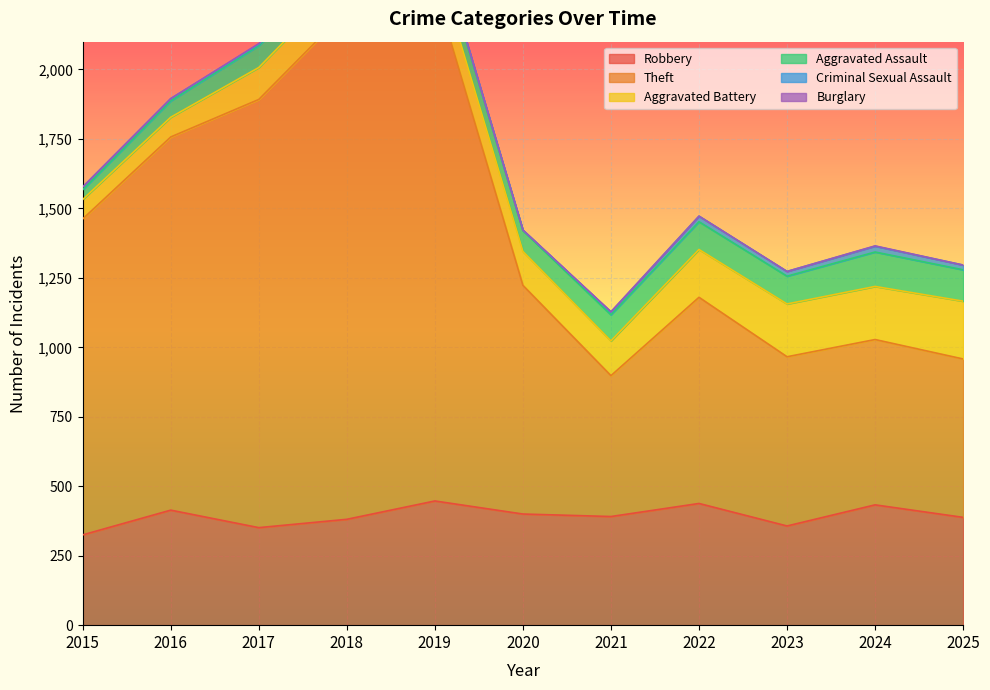

Reading left to right, extract all data points from this chart.

Robbery: 325	414	351	381	447	400	391	438	357	433	388
Theft: 1137	1343	1541	1831	1847	823	507	742	609	595	570
Aggravated Battery: 70	71	115	120	110	122	125	172	190	191	208
Aggravated Assault: 35	59	79	62	74	75	94	100	100	124	113
Criminal Sexual Assault: 10	8	5	9	5	2	10	20	17	21	17
Burglary: 0	0	2	0	1	0	1	0	0	1	0